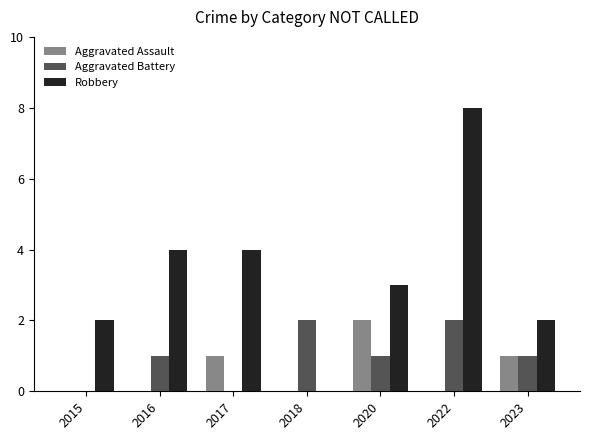

Which series changed the most between 2017 and 2022?

Robbery